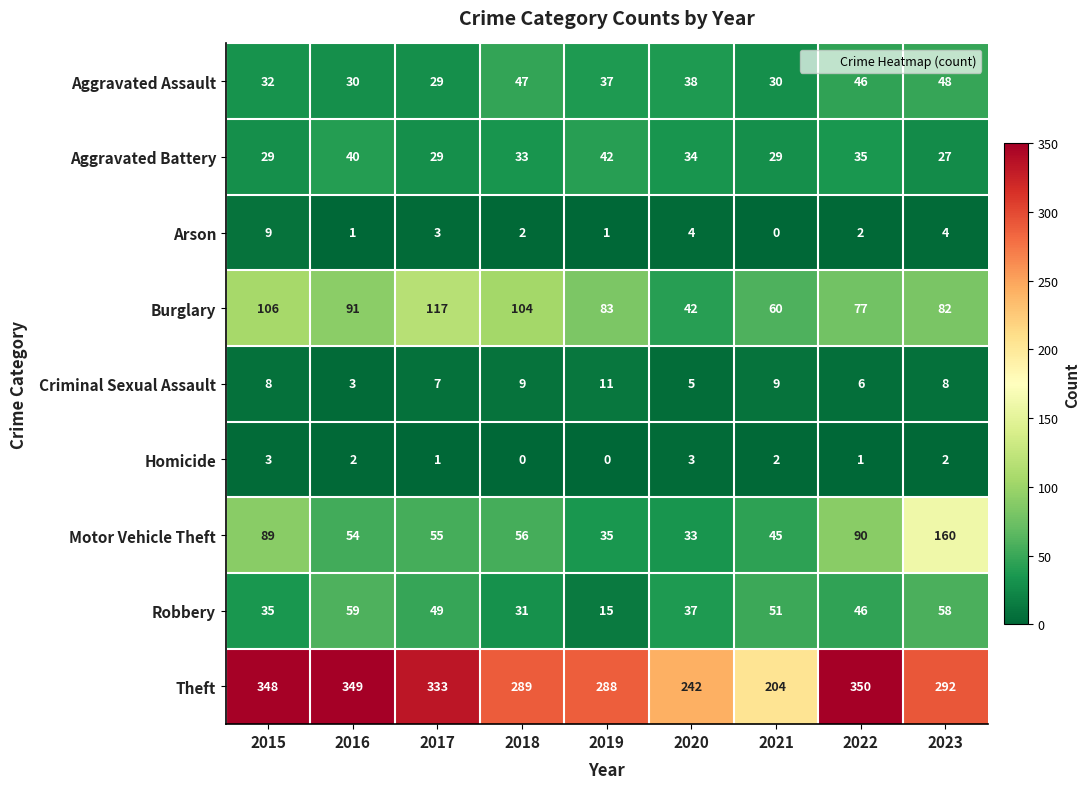

How many positive values does the Homicide series have?

7